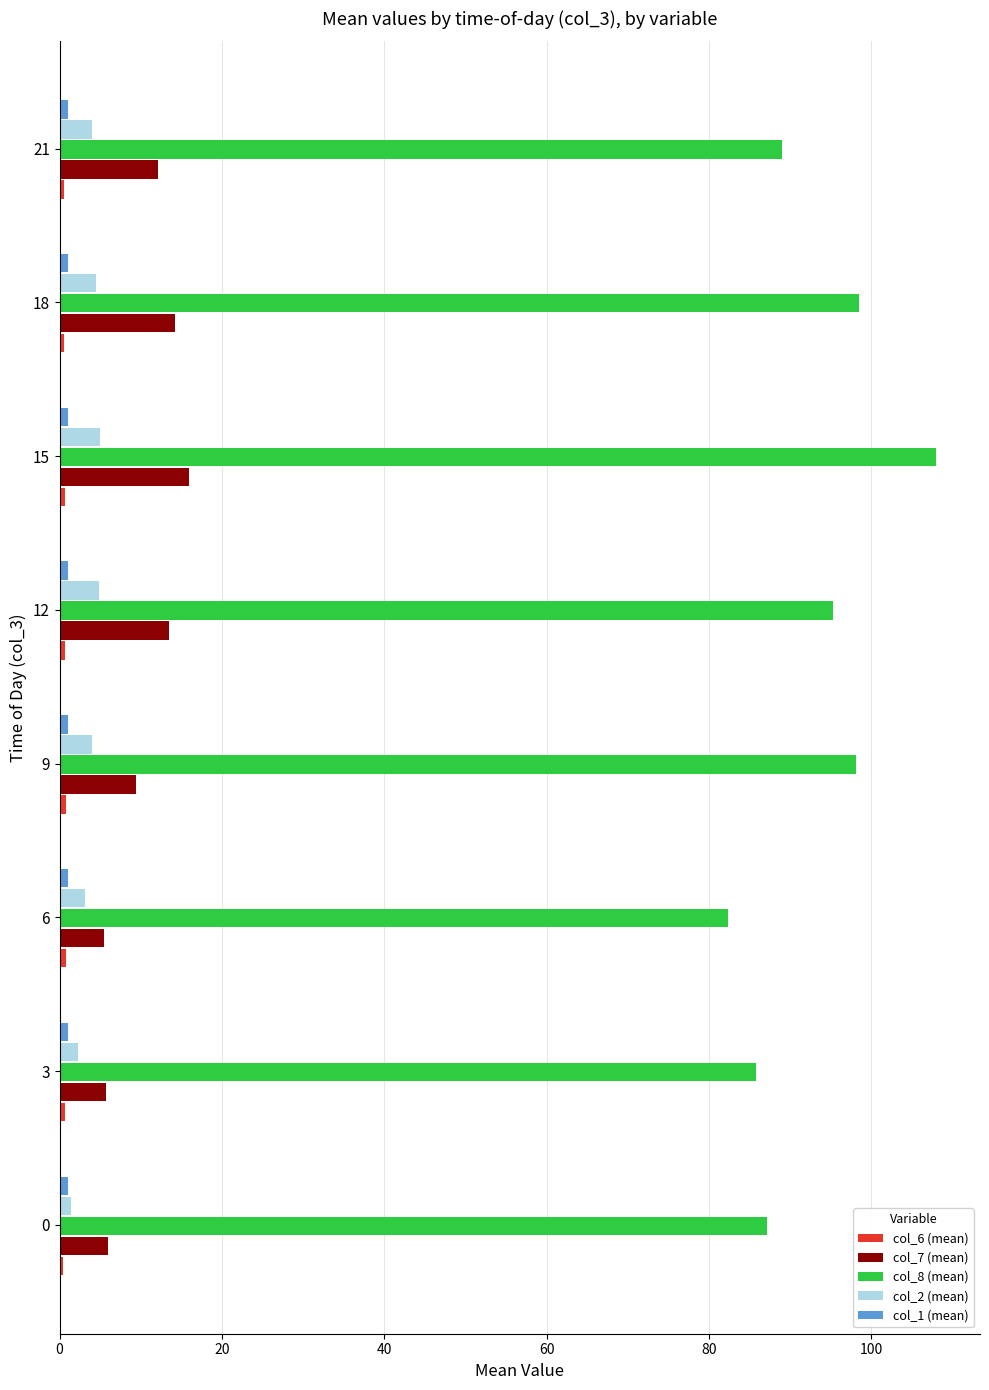

The value of col_7 (mean) at 3 is 5.7. True or false?

True